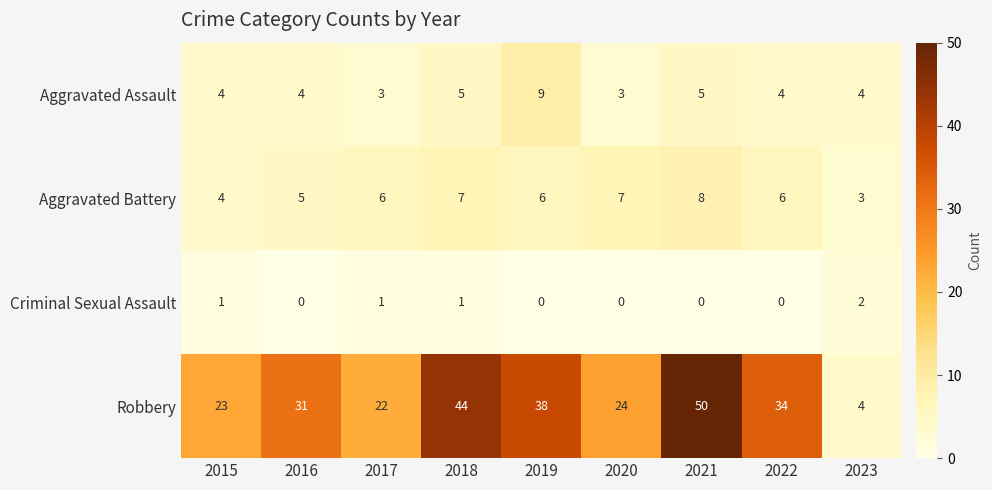

Which series has the widest spread of values?

Robbery